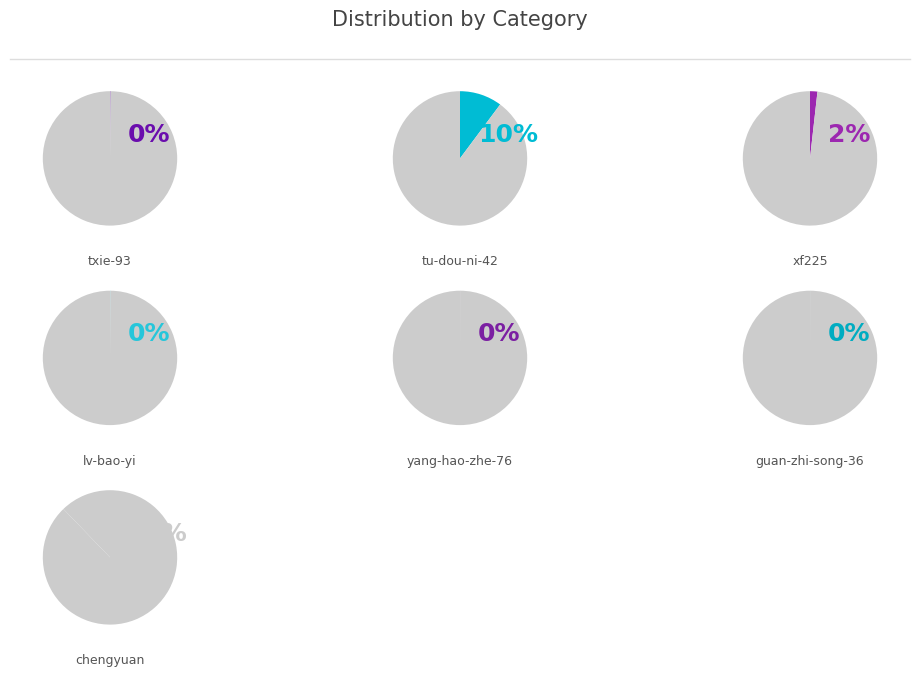

What percentage is the chengyuan slice, to the nearest percent?

88%